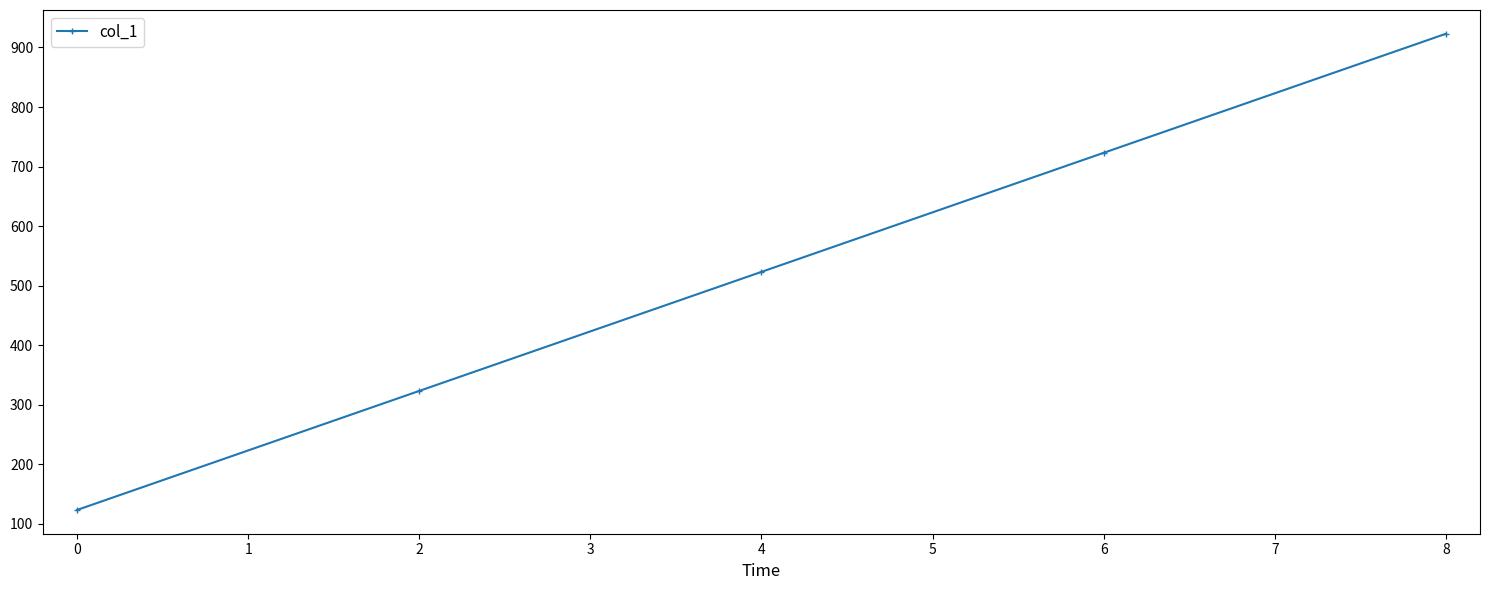

List the labels in order of value, largest first.

8, 6, 4, 2, 0